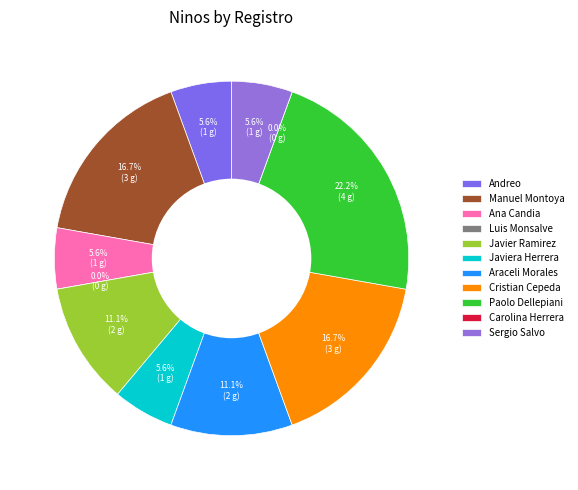

To the nearest percent, what percentage of the pie is Sergio Salvo?

6%